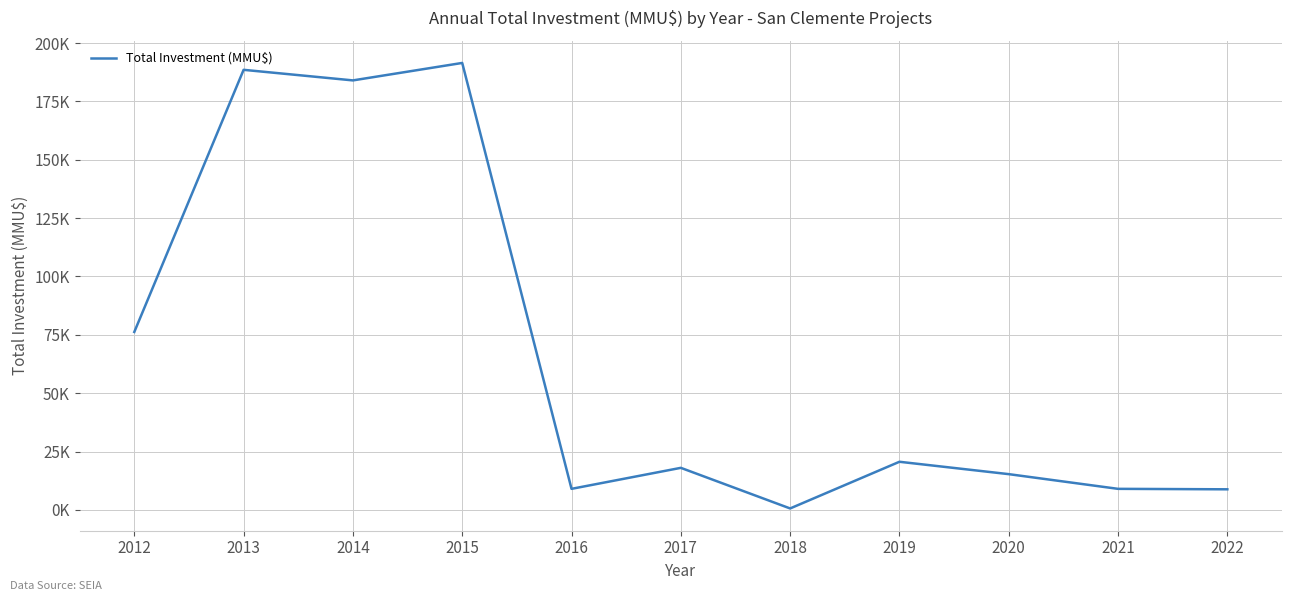

True or false: the data shows 310 at 2018.

False